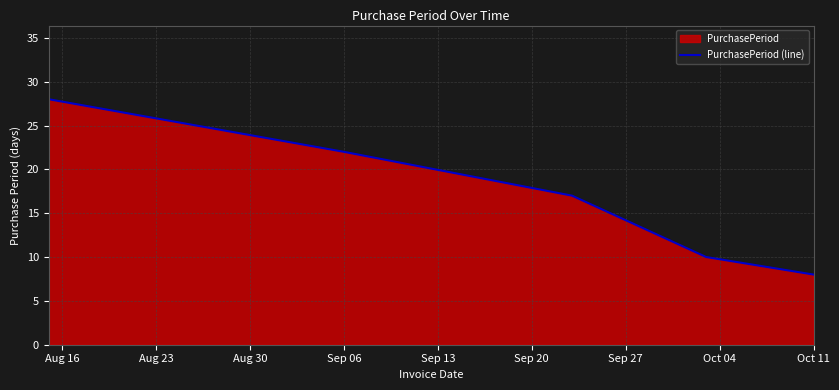

Reading left to right, extract all data points from this chart.

28	22	17	10	8